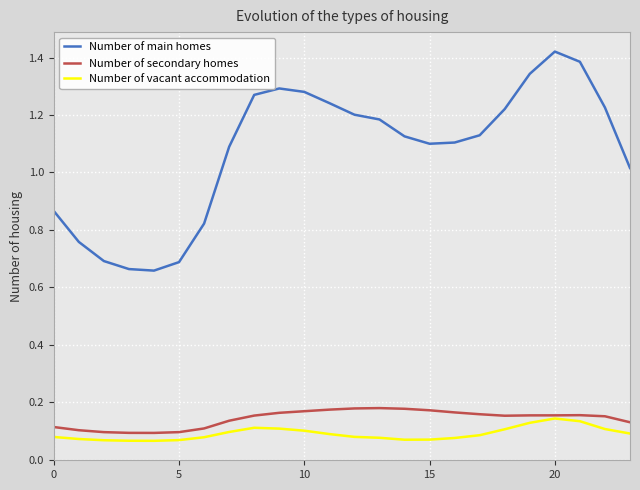

In Number of vacant accommodation, how many points are lower than both neighbors (excluding endpoints)?

2